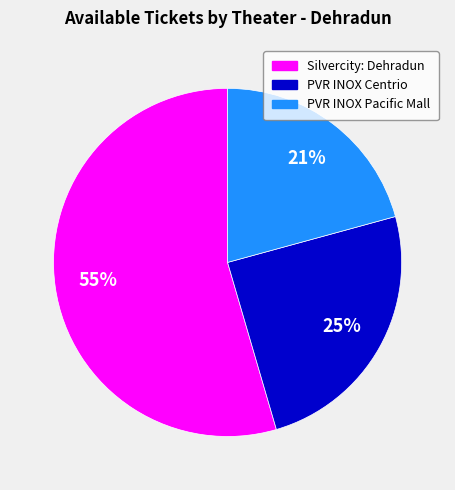

Approximately how many times larger is the value at Silvercity: Dehradun compared to PVR INOX Pacific Mall?

2.6